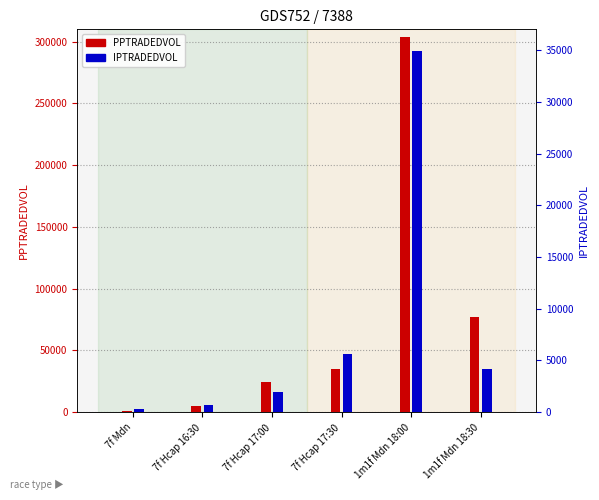

Between 7f Hcap 17:30 and 7f Hcap 17:00, which is larger?

7f Hcap 17:30